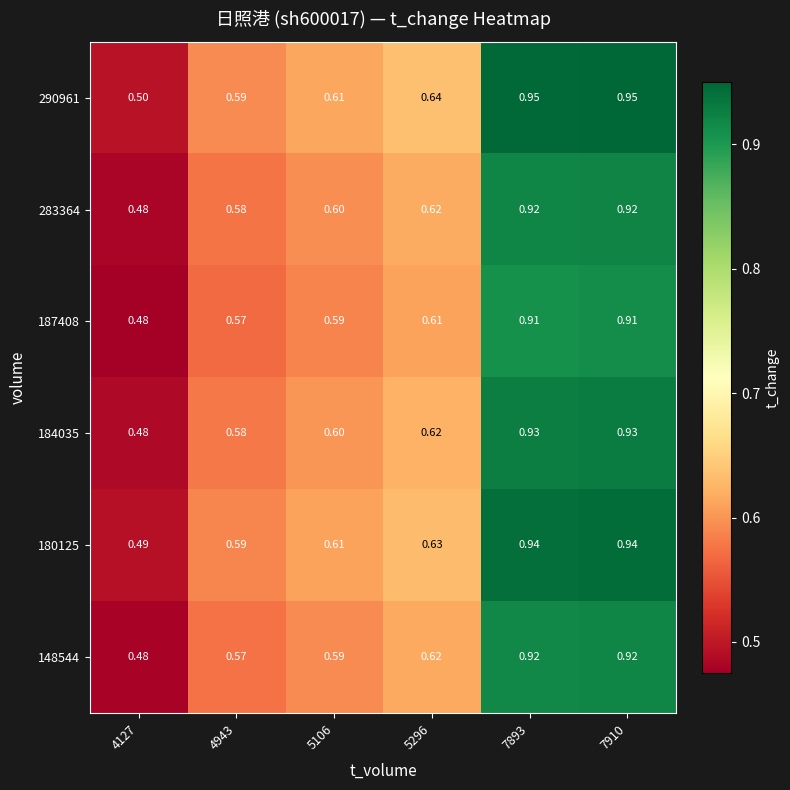

Reading left to right, transcribe all the data shown in this chart.

148544: 4127=0.5	4943=0.6	5106=0.6	5296=0.6	7893=0.9	7910=0.9
180125: 4127=0.5	4943=0.6	5106=0.6	5296=0.6	7893=0.9	7910=0.9
184035: 4127=0.5	4943=0.6	5106=0.6	5296=0.6	7893=0.9	7910=0.9
187408: 4127=0.5	4943=0.6	5106=0.6	5296=0.6	7893=0.9	7910=0.9
283364: 4127=0.5	4943=0.6	5106=0.6	5296=0.6	7893=0.9	7910=0.9
290961: 4127=0.5	4943=0.6	5106=0.6	5296=0.6	7893=0.9	7910=0.9